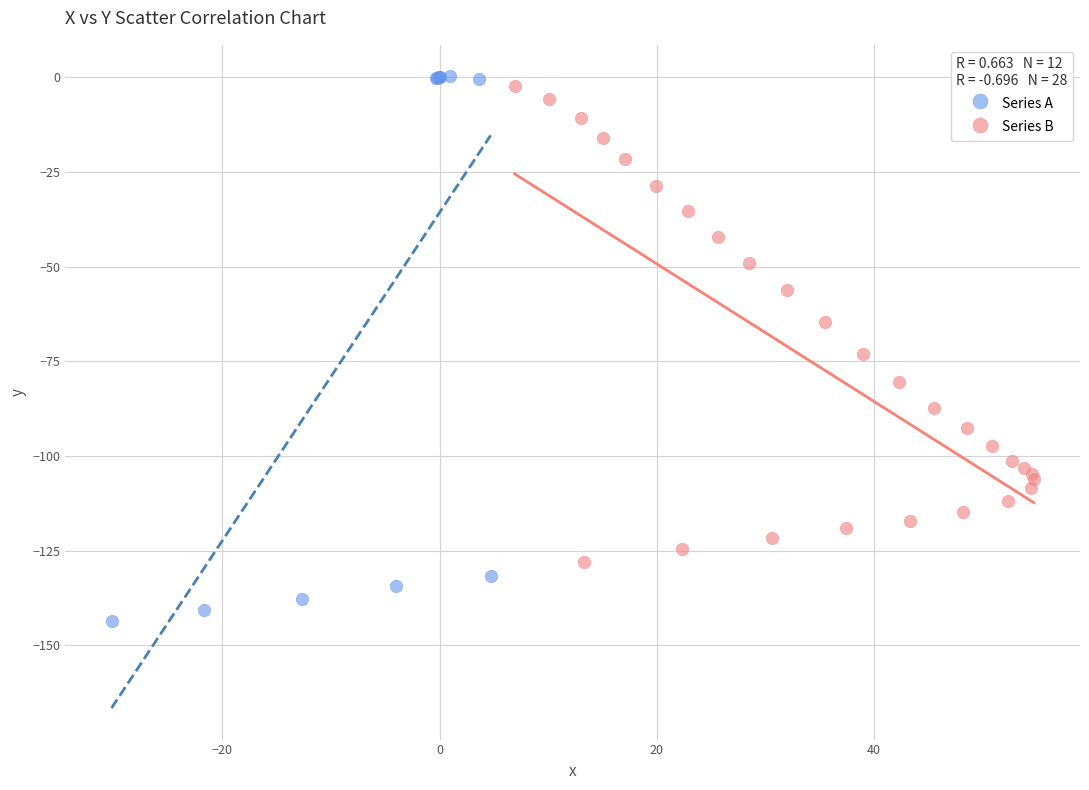

What are all the series names shown in the legend?

Series A, Series B